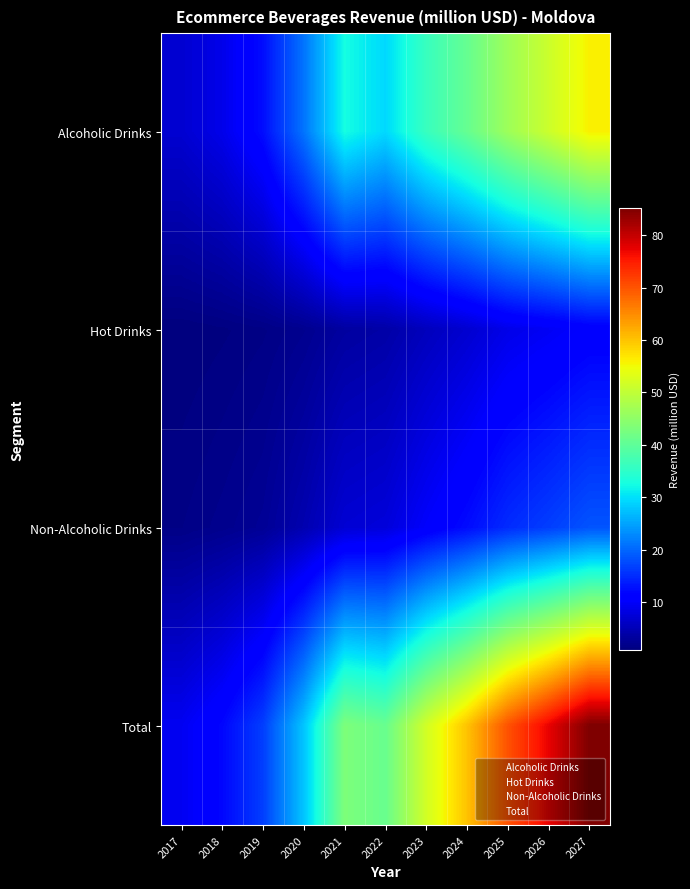

Which category has the highest value across all series?

2027